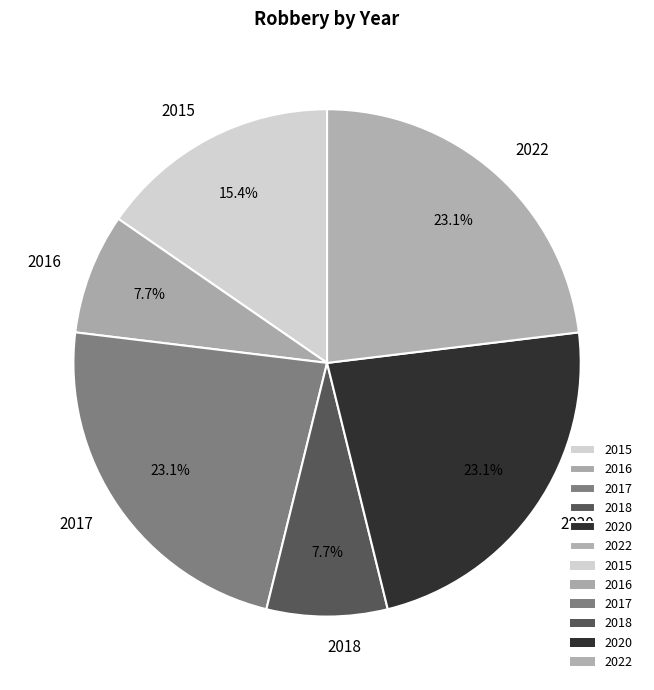

Approximately how many times larger is the value at 2018 compared to 2017?

0.3